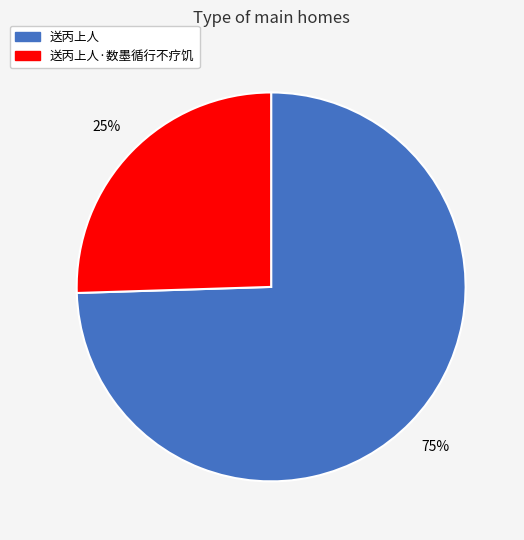

Rank the categories by value from lowest to highest.

送丙上人·数墨循行不疗饥, 送丙上人